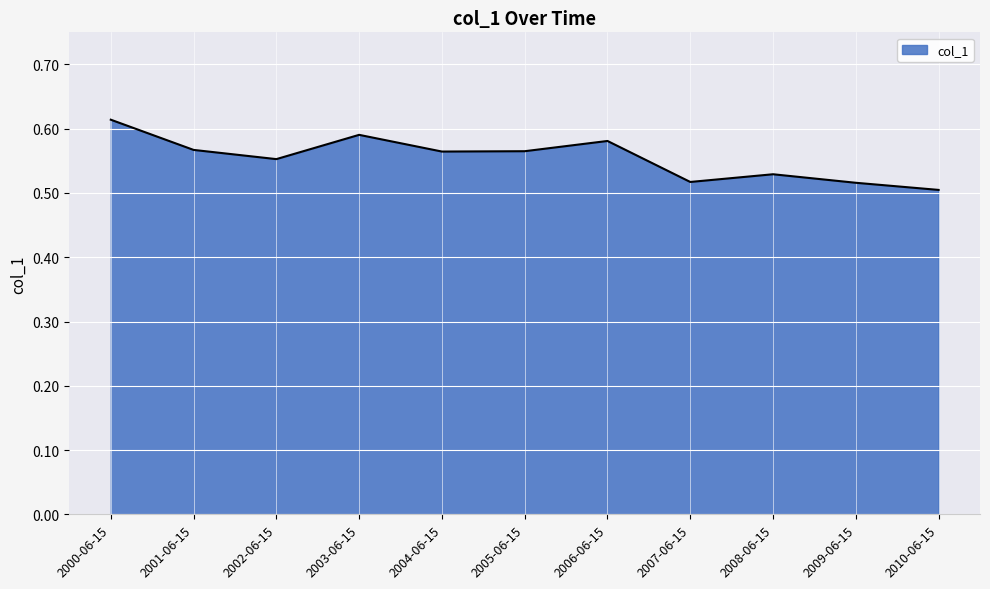

How many interior local peaks (higher than both neighbors) does the data have?

3